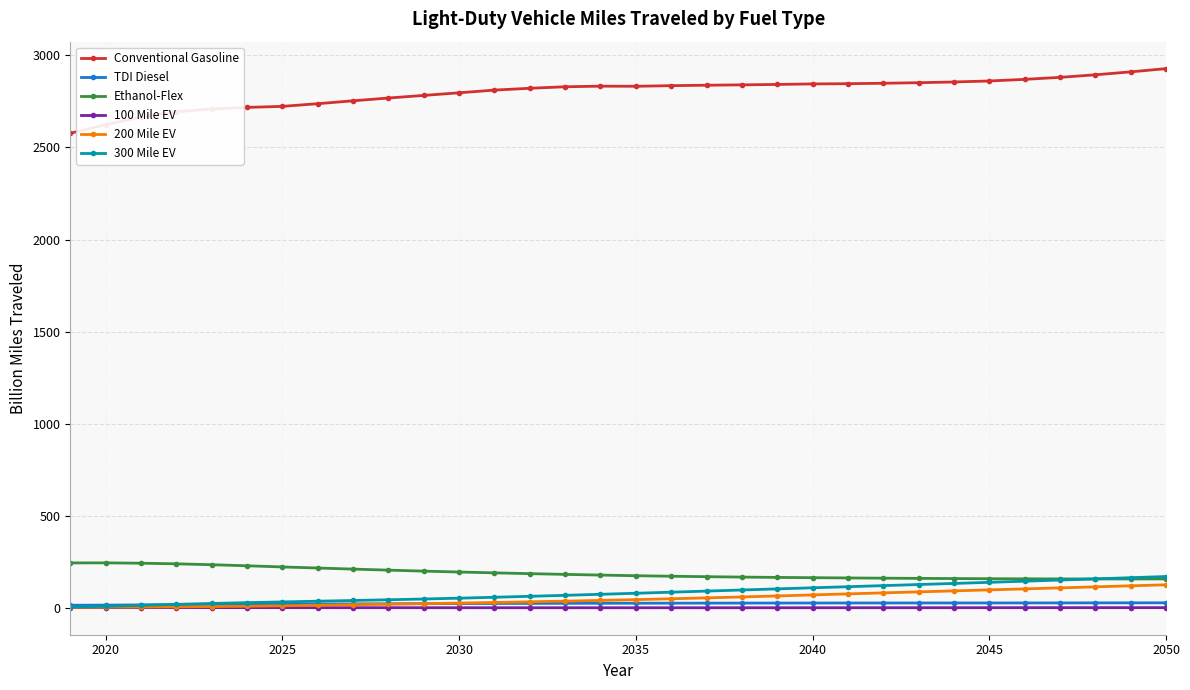

Which series has the widest spread of values?

Conventional Gasoline